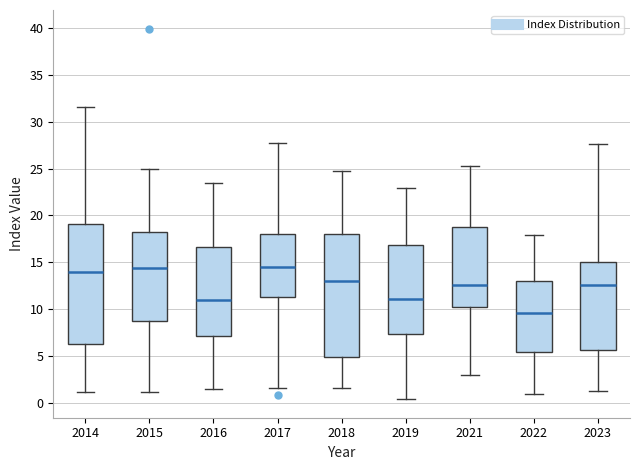

Reading left to right, read every box against the y-axis: the position of its median line, the range the box covers, and the ends of its whiskers. The values are not printed on the chart, so give them approximately, as read against the axis.

2014: median 14.0, box 6.5 to 19.0, whiskers 1.0 to 31.5
2015: median 14.5, box 8.5 to 18.0, whiskers 1.0 to 25.0
2016: median 11.0, box 7.0 to 16.5, whiskers 1.5 to 23.5
2017: median 14.5, box 11.5 to 18.0, whiskers 1.5 to 27.5
2018: median 13.0, box 5.0 to 18.0, whiskers 1.5 to 25.0
2019: median 11.0, box 7.5 to 17.0, whiskers 0.5 to 23.0
2021: median 12.5, box 10.0 to 19.0, whiskers 3.0 to 25.0
2022: median 9.5, box 5.5 to 13.0, whiskers 1.0 to 18.0
2023: median 12.5, box 5.5 to 15.0, whiskers 1.5 to 27.5